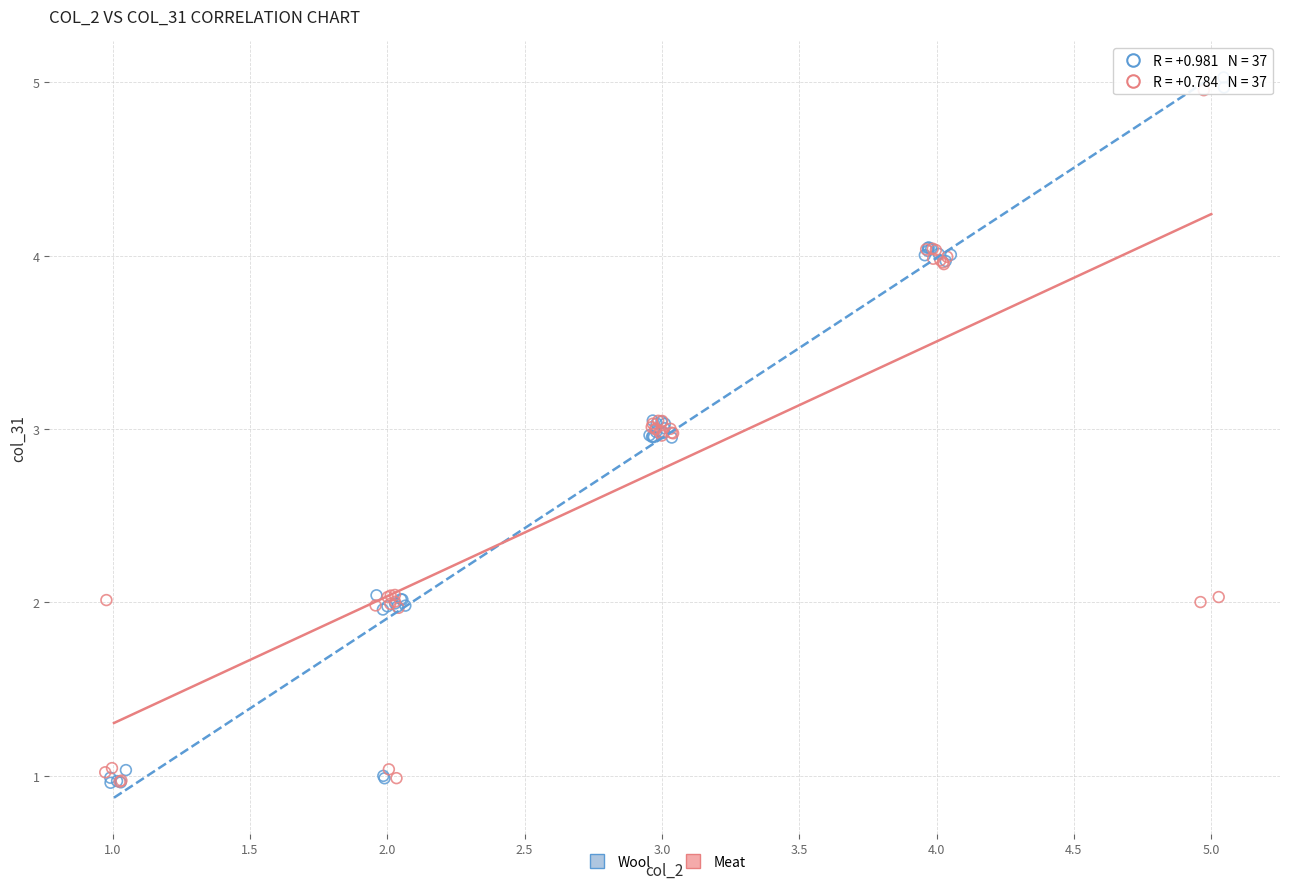

Which series has the widest spread of Y values?

Wool